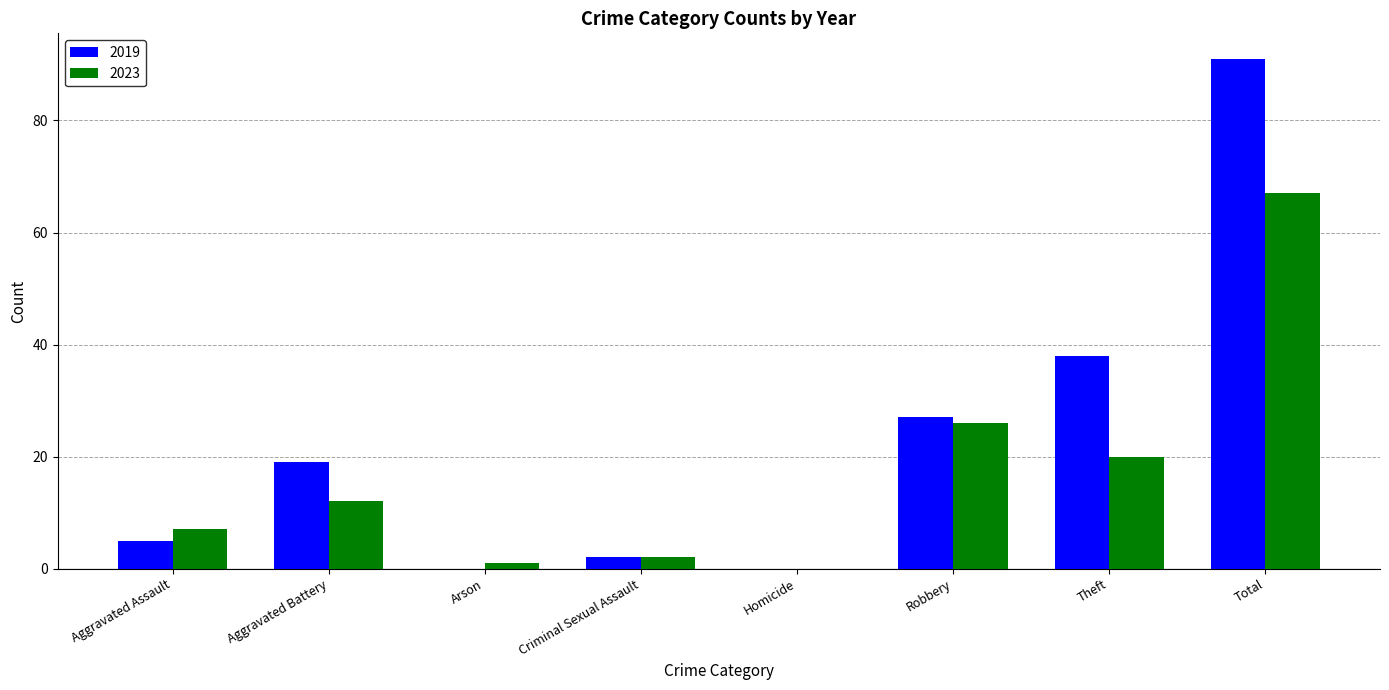

How many data points does each series have?

8